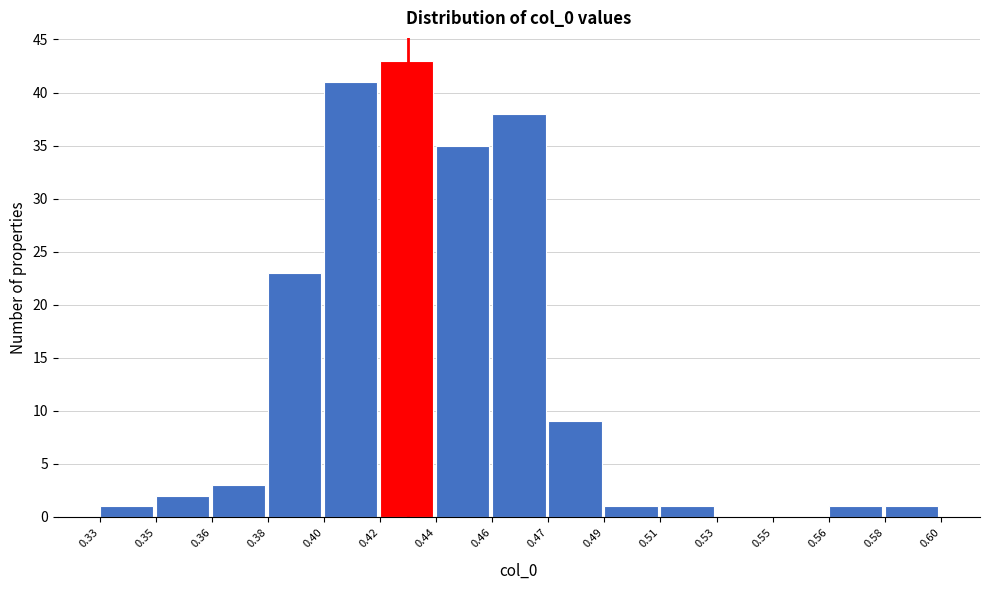

Reading right to left, what are all the values shown in this chart?

0.58=1	0.56=1	0.55=0	0.53=0	0.51=1	0.49=1	0.47=9	0.46=38	0.44=35	0.42=43	0.40=41	0.38=23	0.36=3	0.35=2	0.33=1